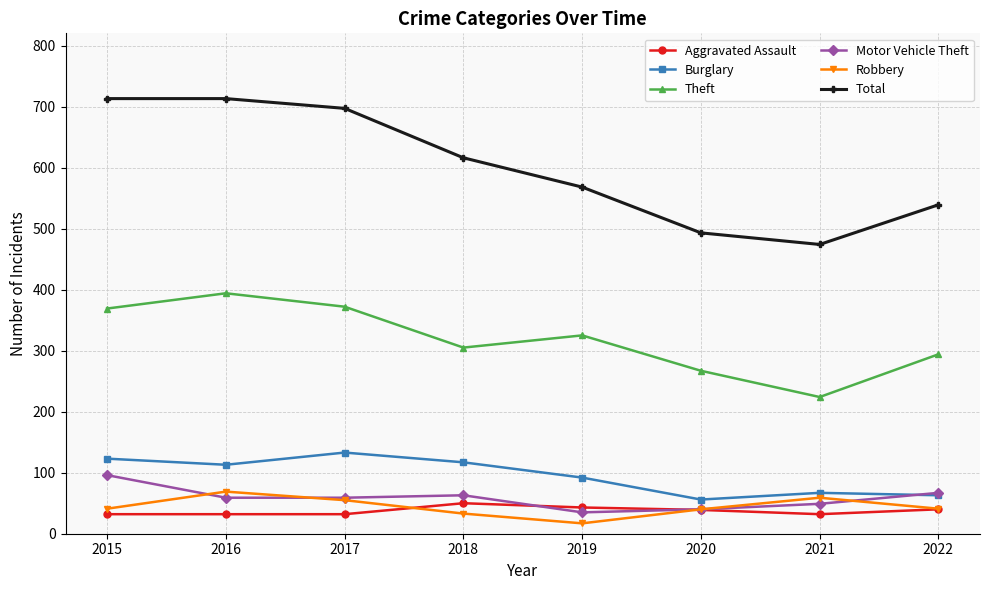

What is the value of the Motor Vehicle Theft point at the 1st from the left?

96